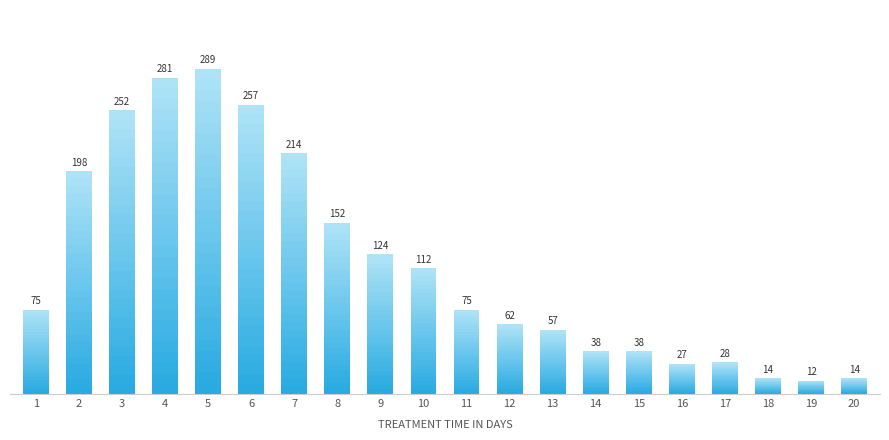

What is the difference between the values at 13 and 2?

141